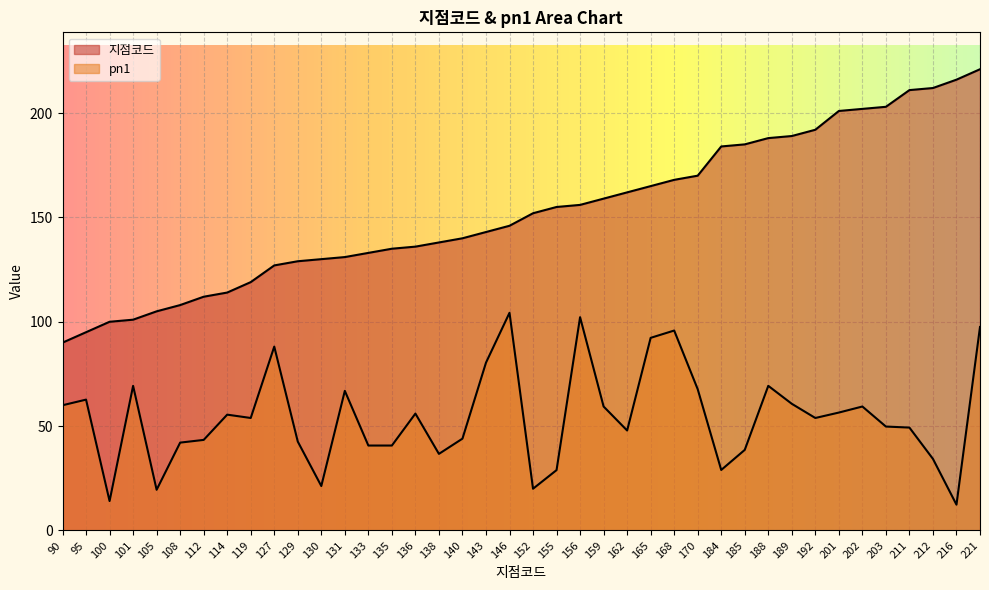

How many lines are shown in the chart?

2